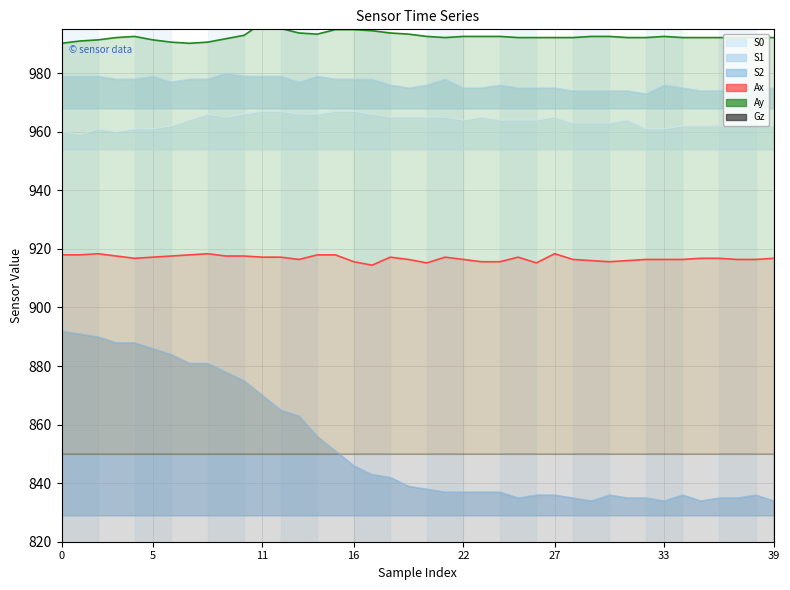

The value of Ay at 25 is 992.2. True or false?

True